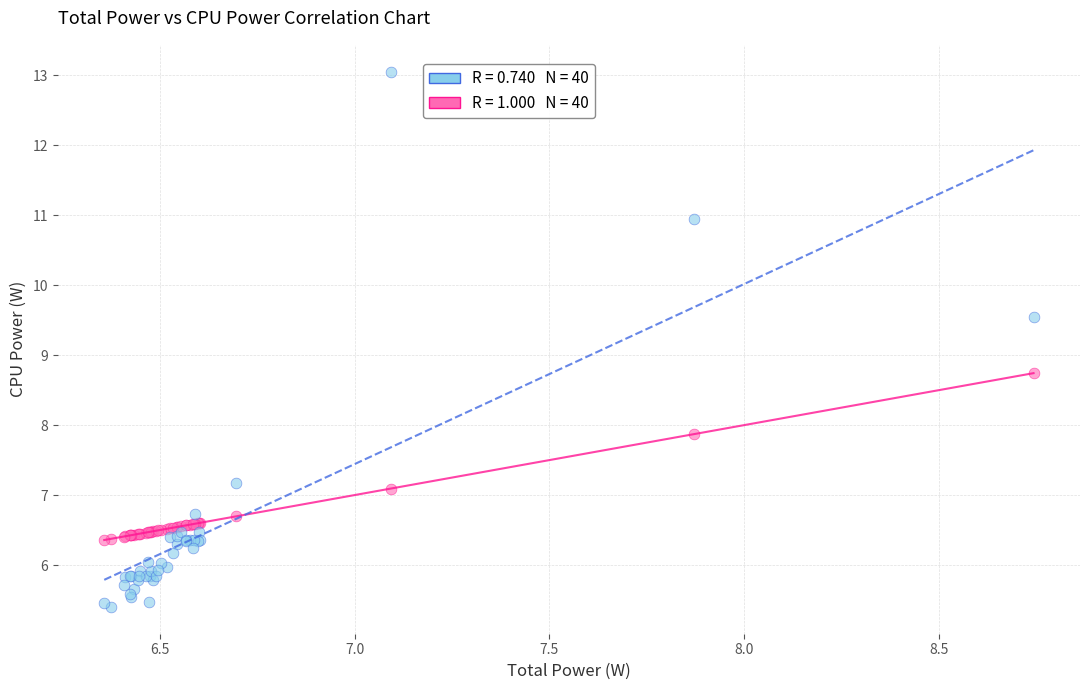

Across all series, what Y value is closest to 9?

8.7